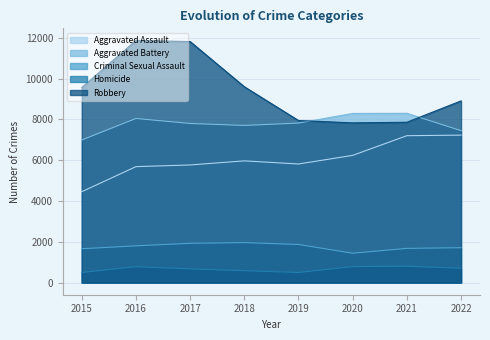

At which category does Robbery reach its first local peak?

2016